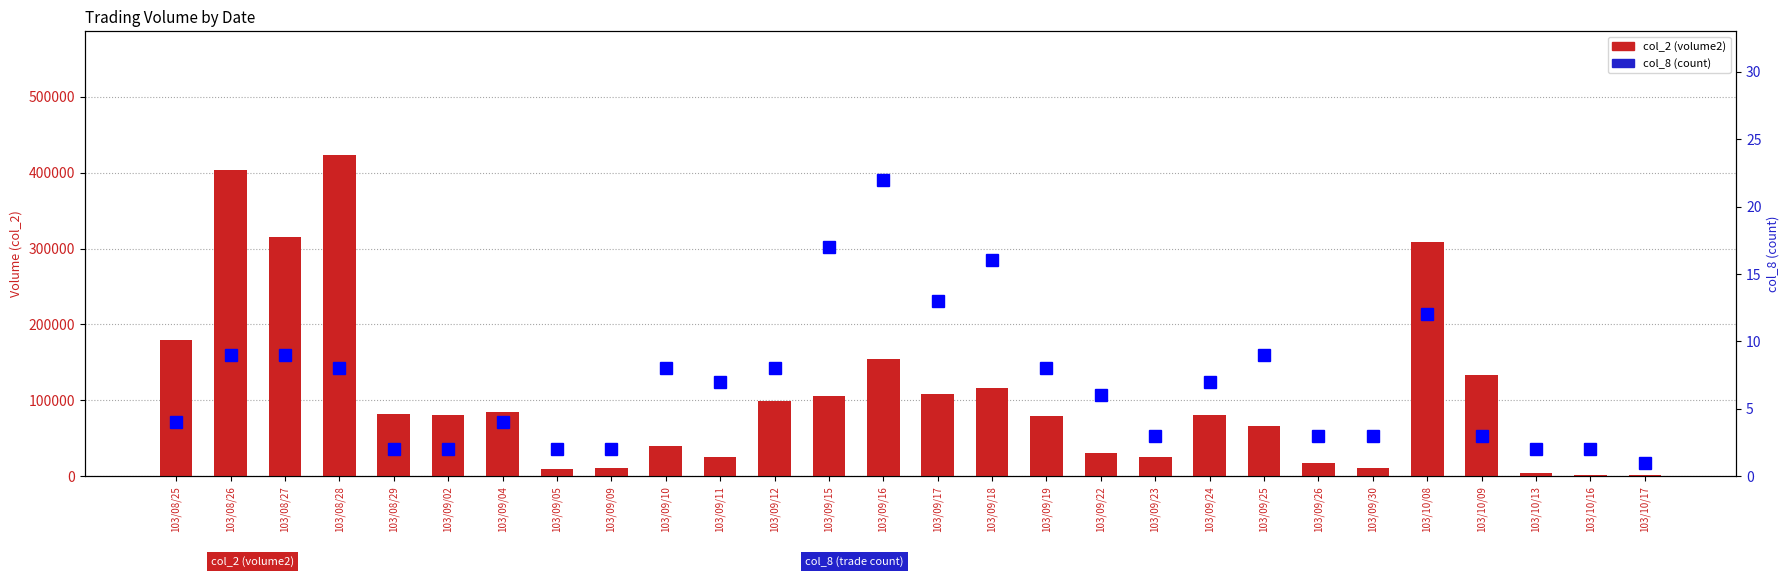

How many data points does each series have?

28